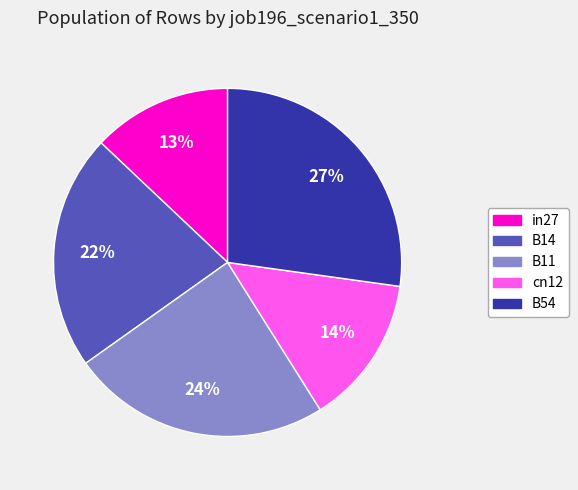

True or false: B11 accounts for 24% of the total.

True